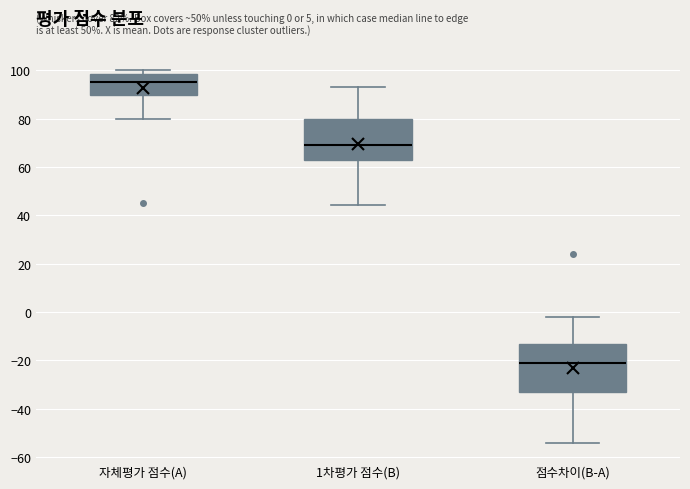

Which box is the tallest, from its lower edge to its upper edge?

점수차이(B-A)